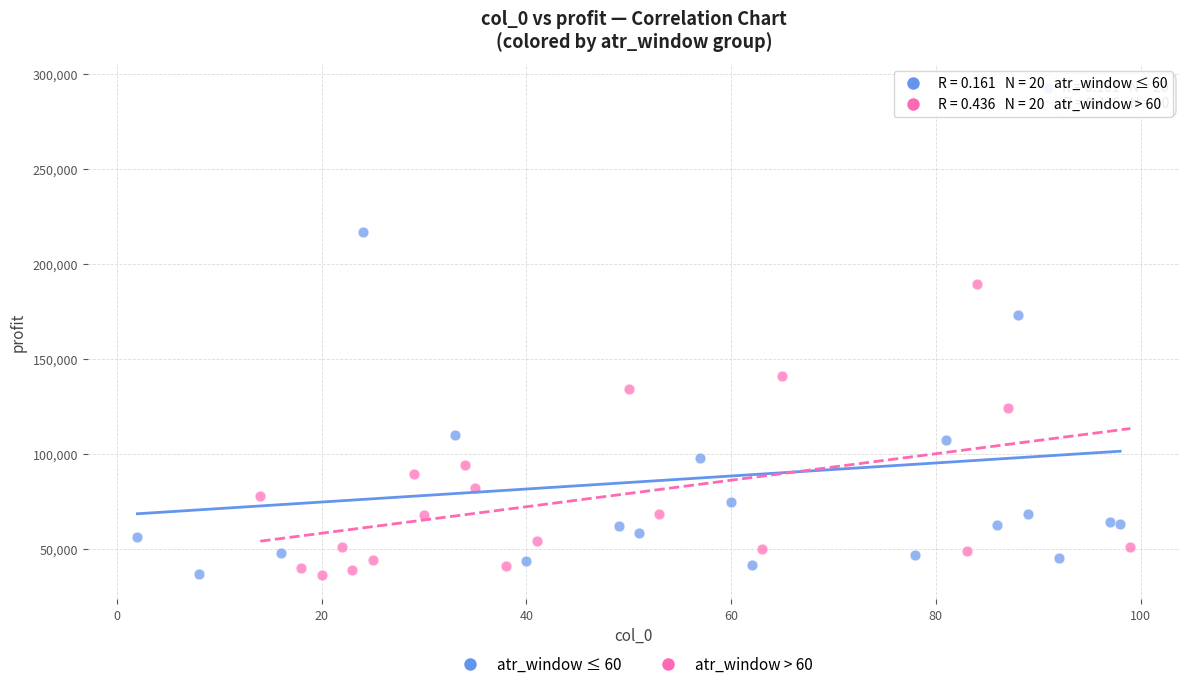

Which series has the largest Y range (max minus min)?

atr_window ≤ 60